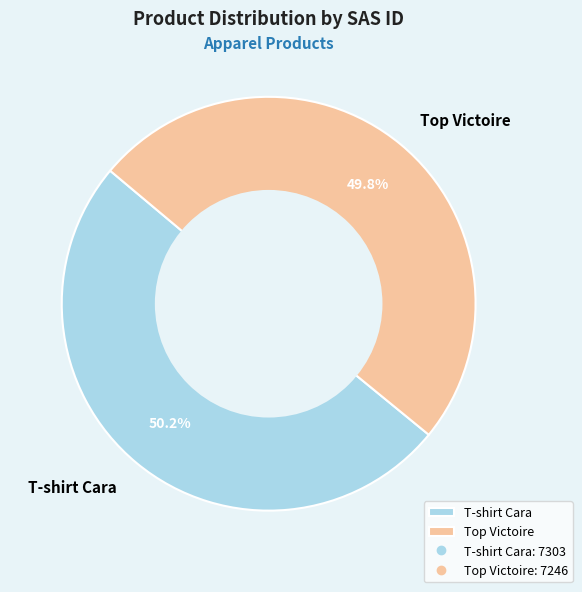

Does any single category account for the majority?

Yes